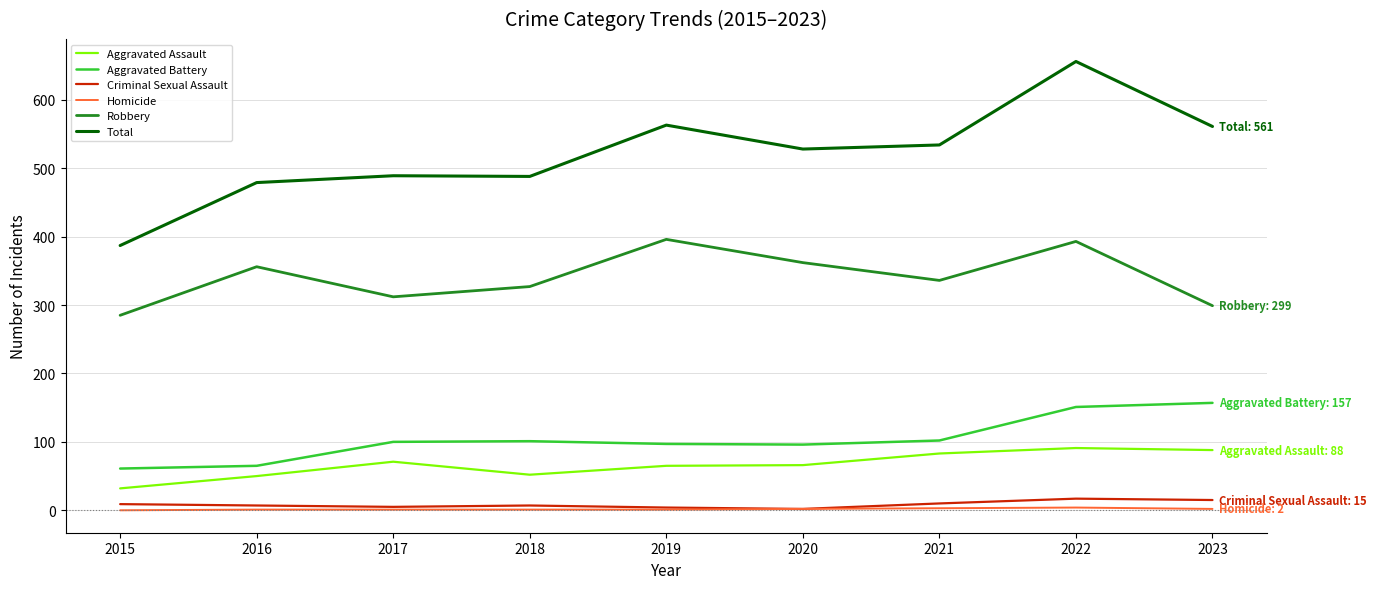

Which series has the largest range (max minus min)?

Total